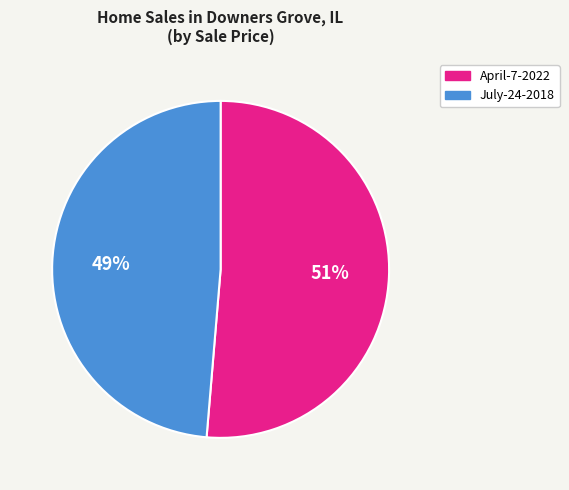

Between April-7-2022 and July-24-2018, which is larger?

April-7-2022